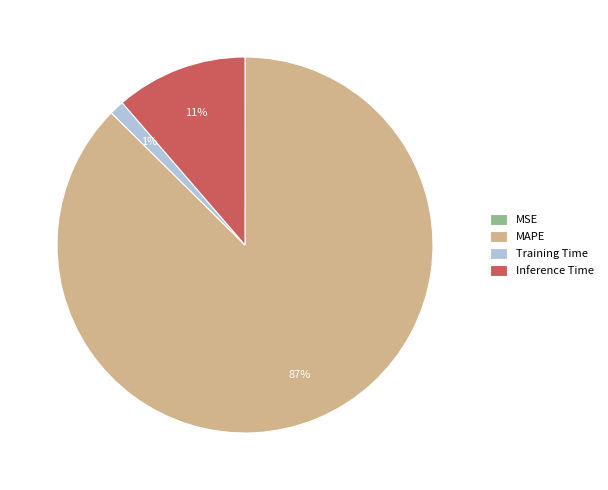

What is the largest slice in the pie chart?

MAPE